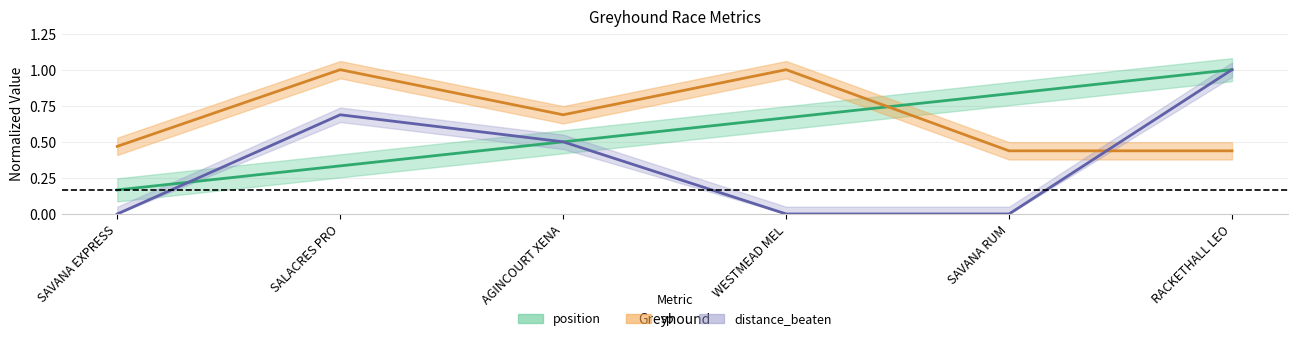

What value does the distance_beaten series have at RACKETHALL LEO?

1.0